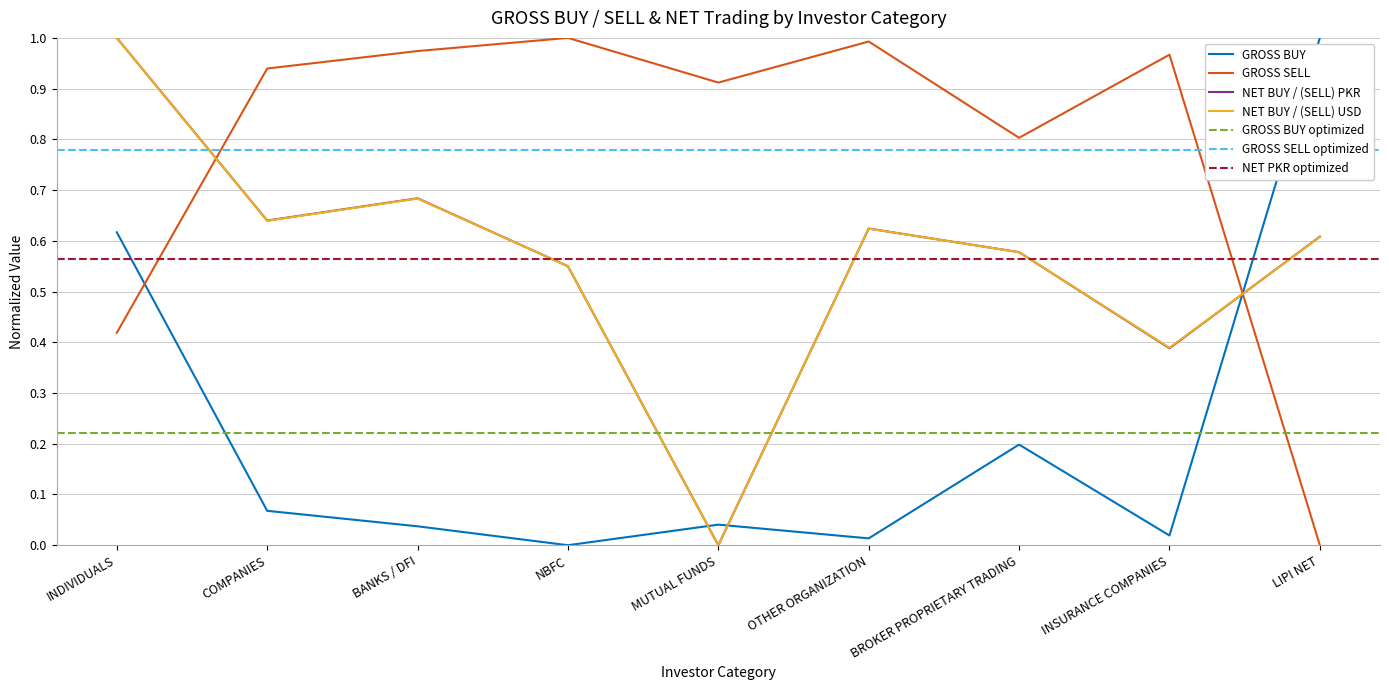

Reading left to right, what are all the values shown in this chart?

GROSS BUY: 0.6	0.1	0.0	0.0	0.0	0.0	0.2	0.0	1.0
GROSS SELL: 0.4	0.9	1.0	1.0	0.9	1.0	0.8	1.0	0.0
NET BUY / (SELL) PKR: 1.0	0.6	0.7	0.5	0.0	0.6	0.6	0.4	0.6
NET BUY / (SELL) USD: 1.0	0.6	0.7	0.5	0.0	0.6	0.6	0.4	0.6